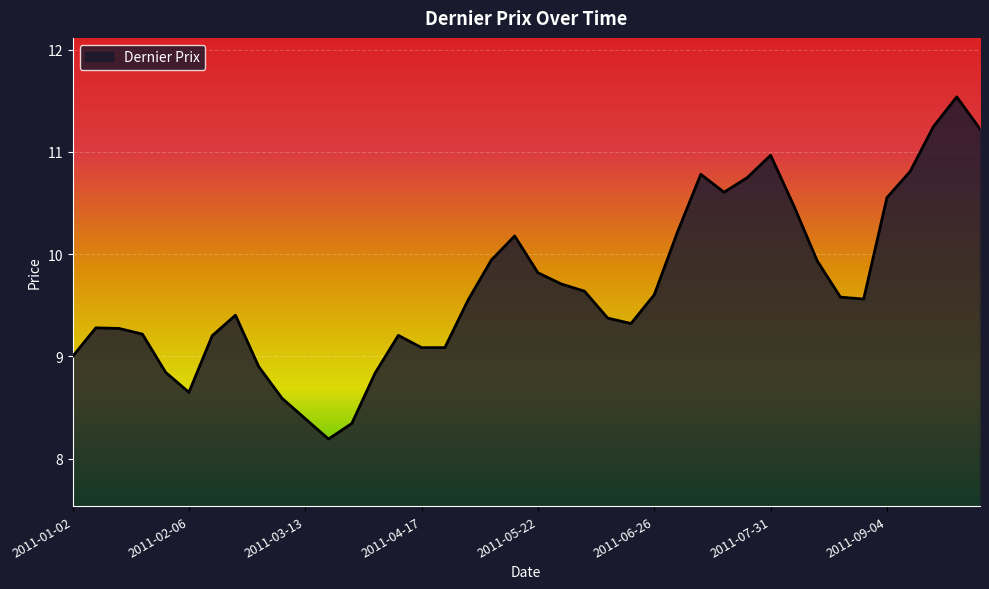

What is the difference between the maximum and minimum values?

3.3